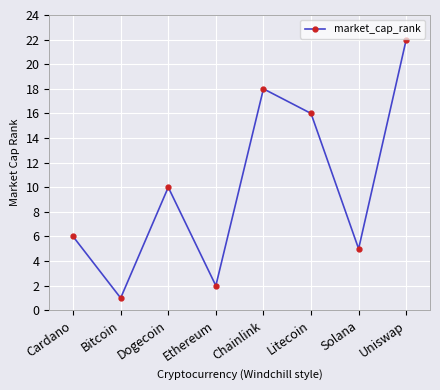

Rank the categories by value from highest to lowest.

Uniswap, Chainlink, Litecoin, Dogecoin, Cardano, Solana, Ethereum, Bitcoin